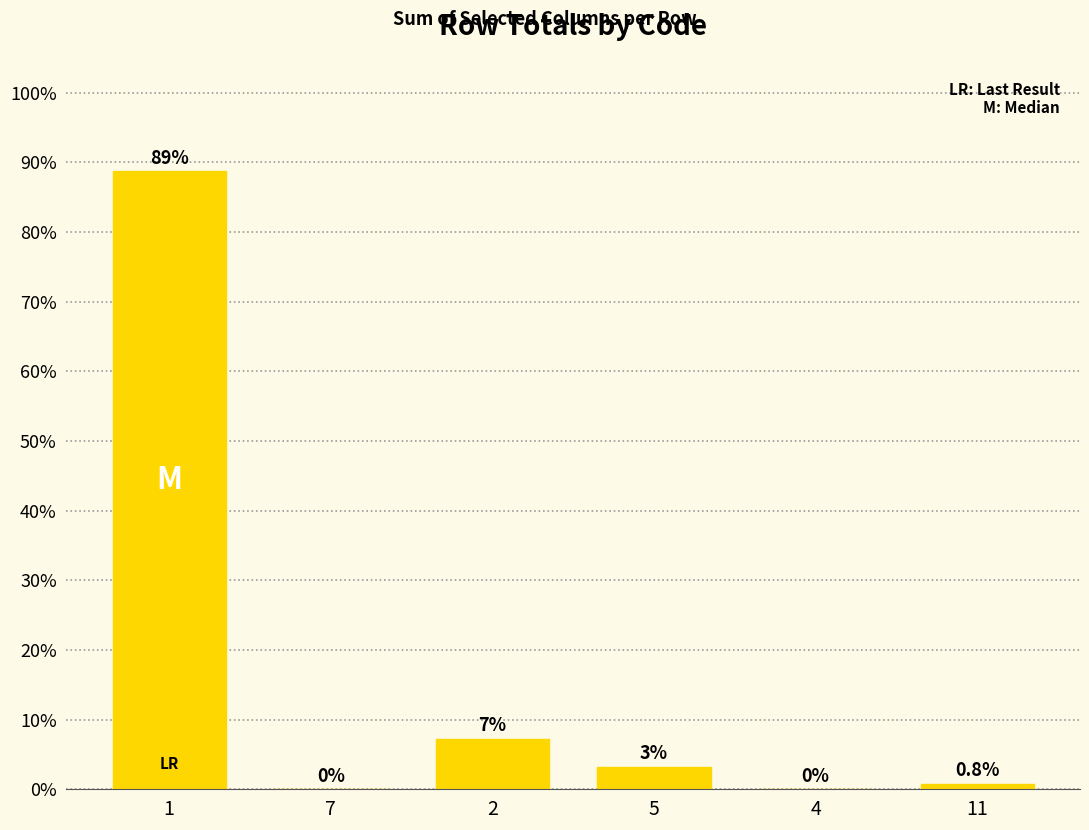

The value at 4 is 0.0. True or false?

True